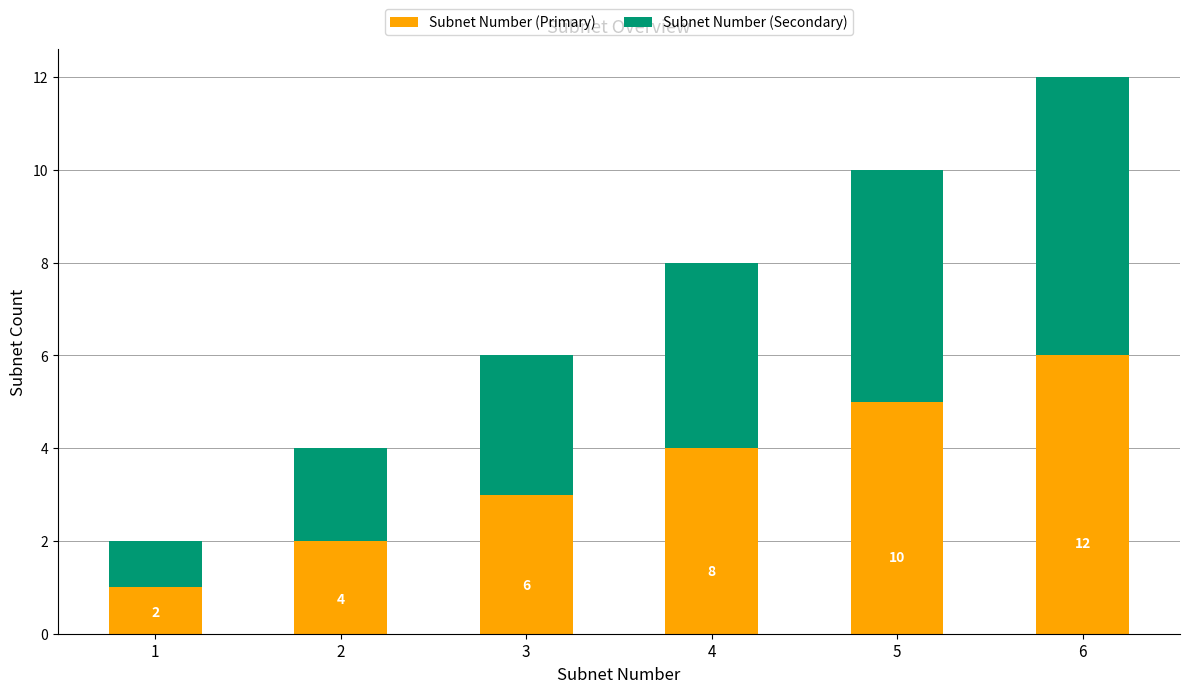

How many data points in Subnet Number (Primary) are less than 4?

3